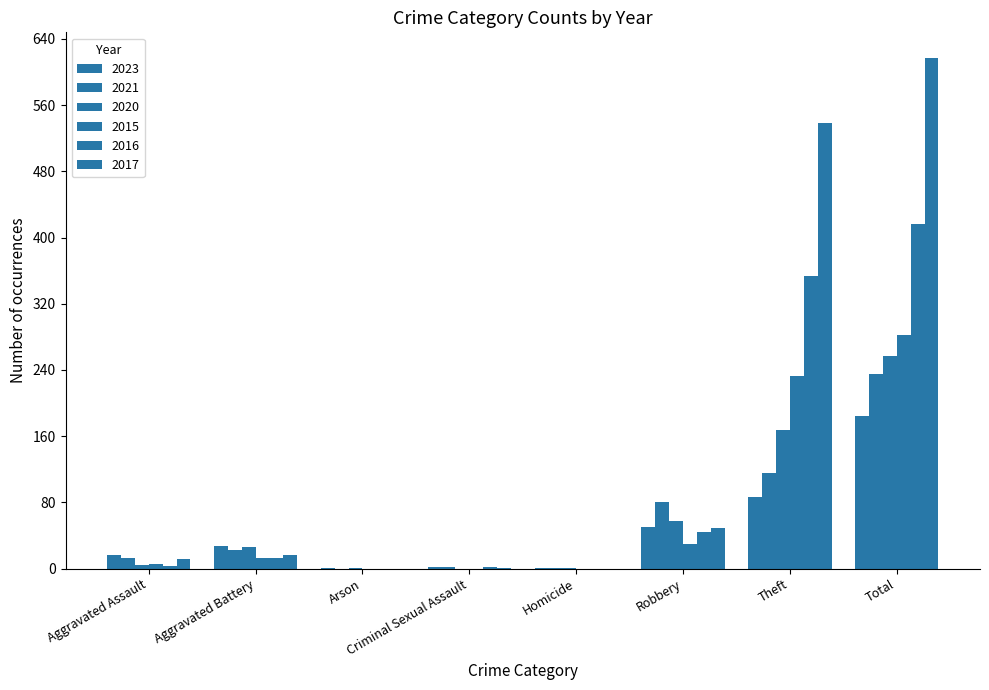

How many series are shown in this chart?

6